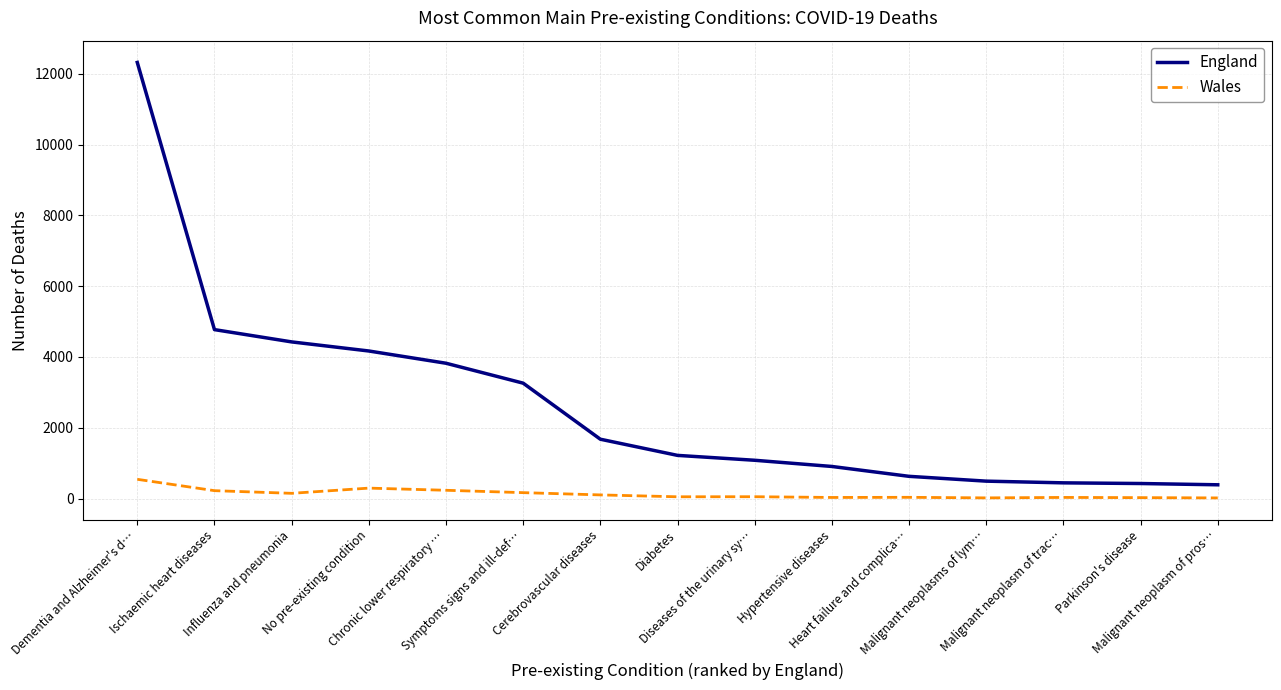

Is it true that England equals 5471 at Symptoms signs and ill-def…?

False